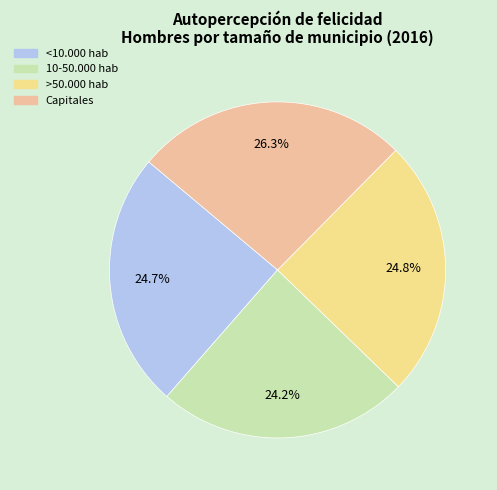

How many segments does this pie chart have?

4